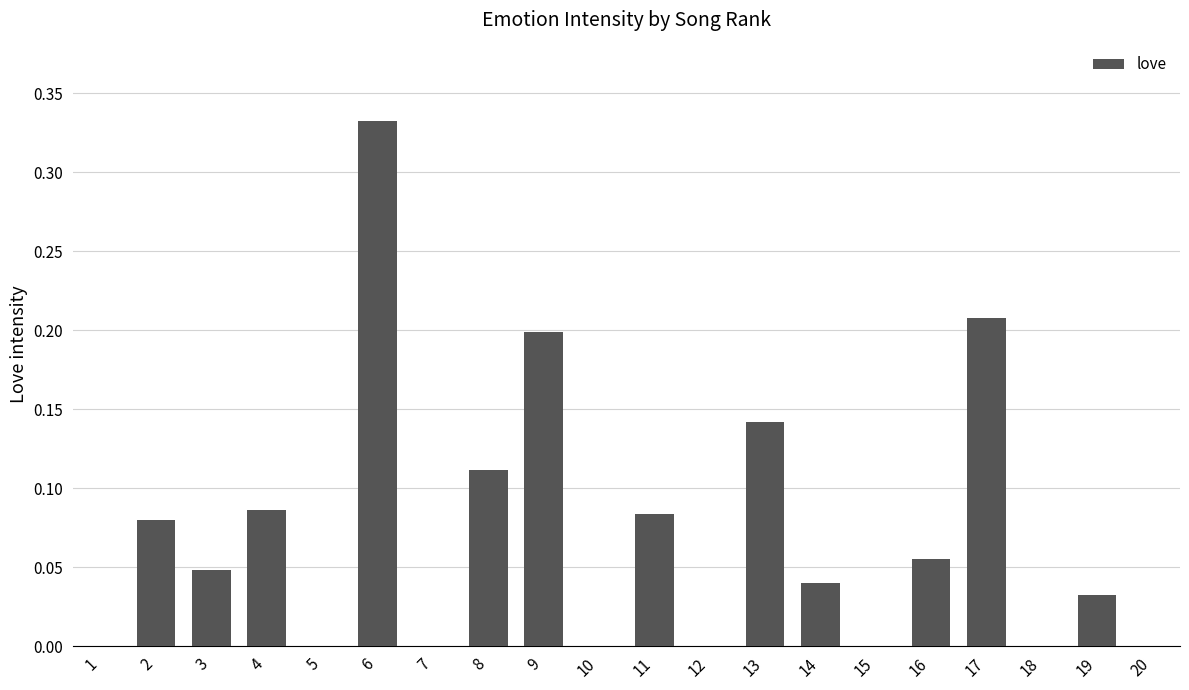

Are the bars grouped side by side (vs. stacked)?

No